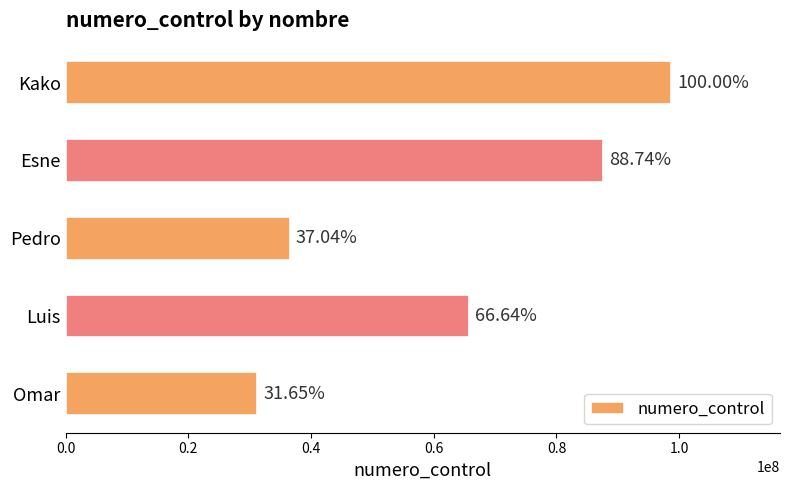

Are the bars horizontal?

Yes